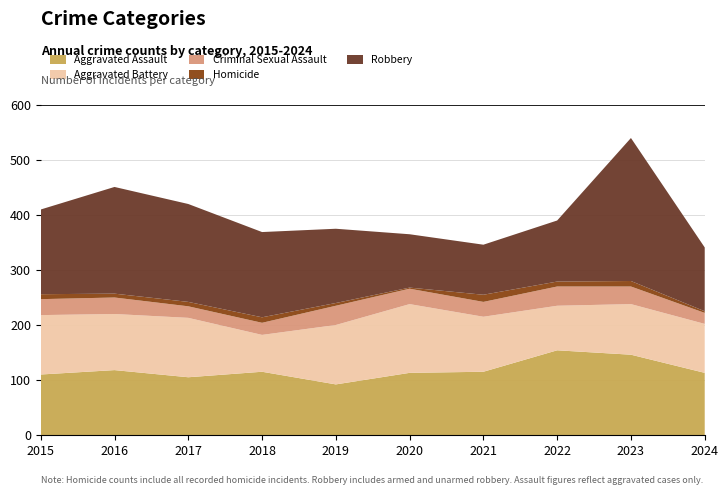

Reading right to left, extract all data points from this chart.

Aggravated Assault: 2024=113	2023=146	2022=154	2021=115	2020=113	2019=92	2018=115	2017=105	2016=118	2015=110
Aggravated Battery: 2024=89	2023=92	2022=81	2021=100	2020=125	2019=108	2018=67	2017=108	2016=102	2015=108
Criminal Sexual Assault: 2024=20	2023=32	2022=35	2021=27	2020=28	2019=35	2018=22	2017=21	2016=30	2015=29
Homicide: 2024=3	2023=10	2022=9	2021=13	2020=2	2019=5	2018=10	2017=8	2016=7	2015=9
Robbery: 2024=116	2023=260	2022=111	2021=91	2020=97	2019=135	2018=155	2017=178	2016=194	2015=154